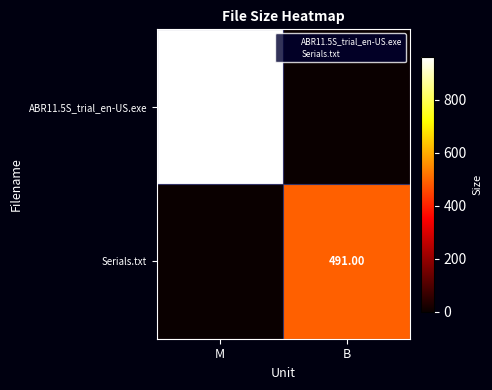

At which category is the sum across all series the highest?

M